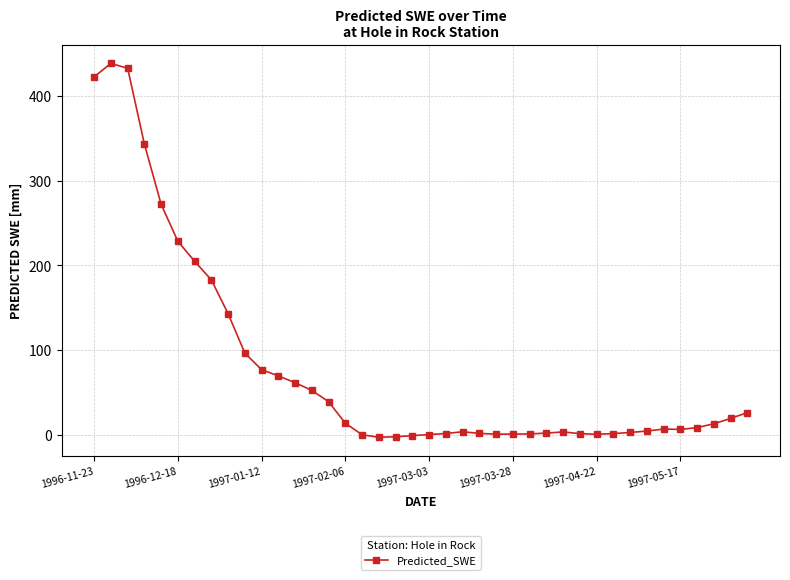

True or false: the data has more than 2 interior local peaks.

True